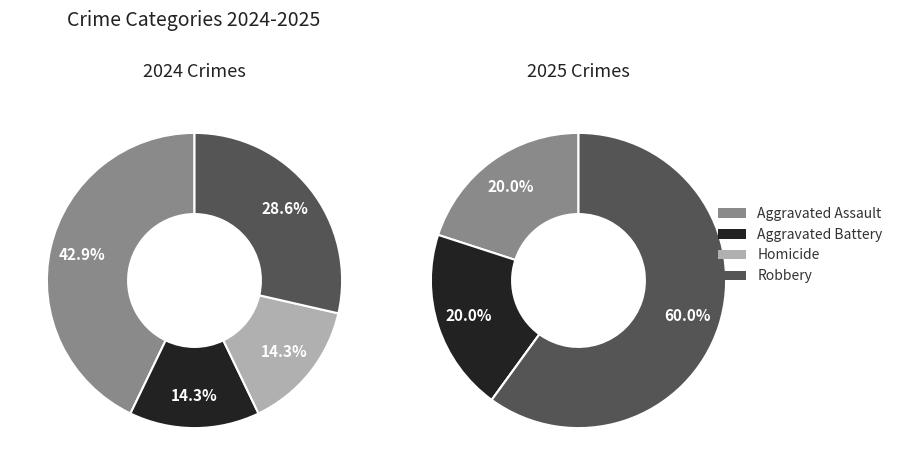

Is there a majority slice in this chart?

No